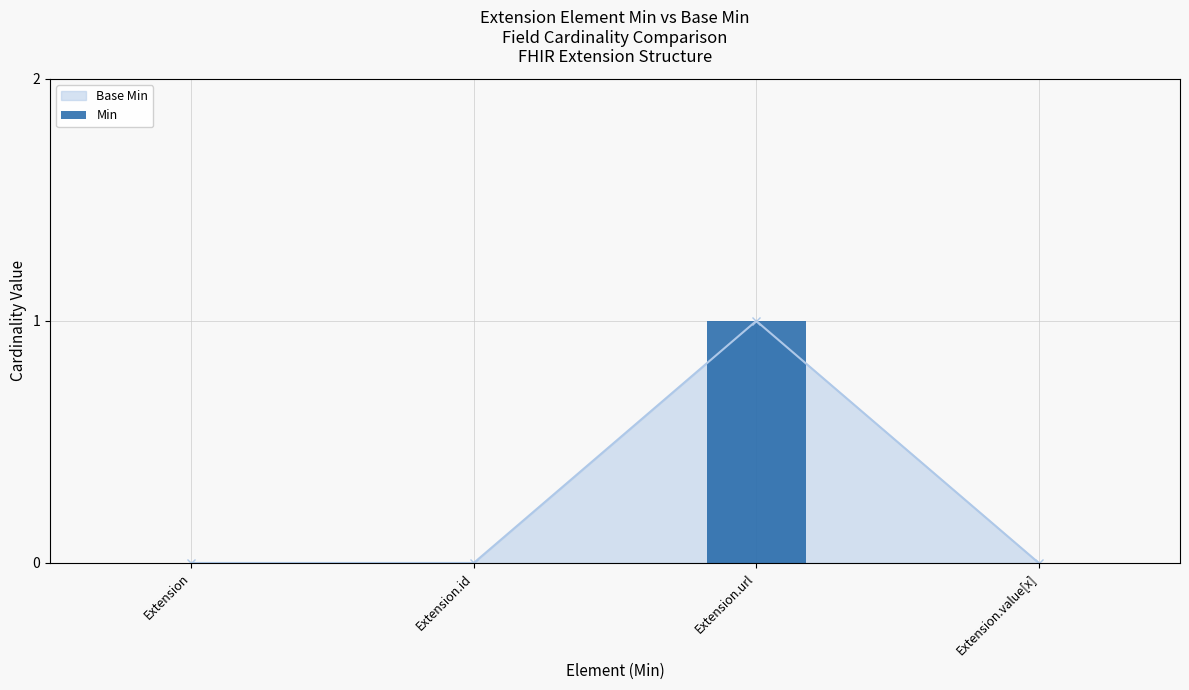

List the labels in order of value, largest first.

Extension.url, Extension, Extension.id, Extension.value[x]